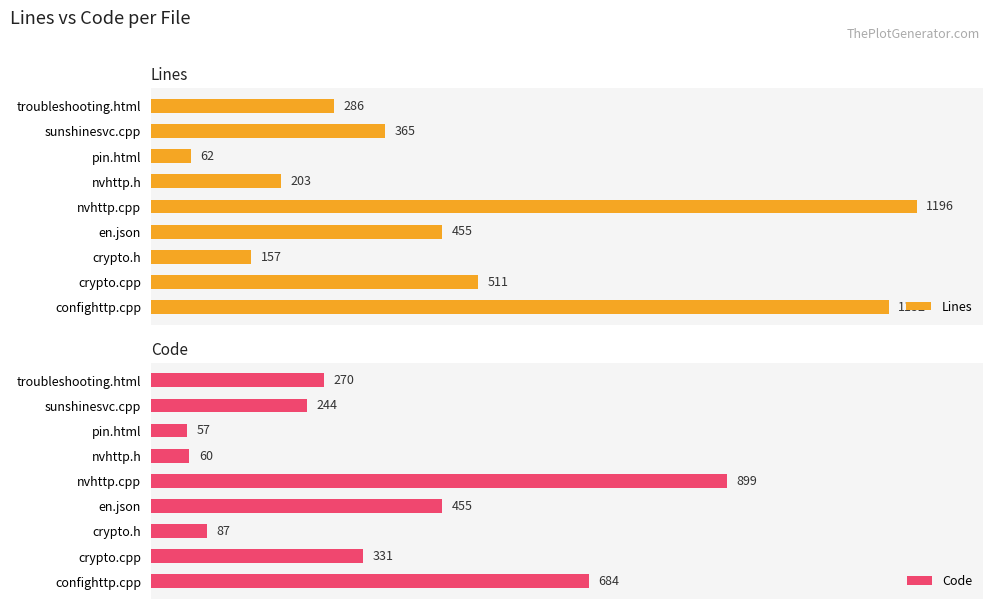

Where is Lines nearest to the value 629?

crypto.cpp